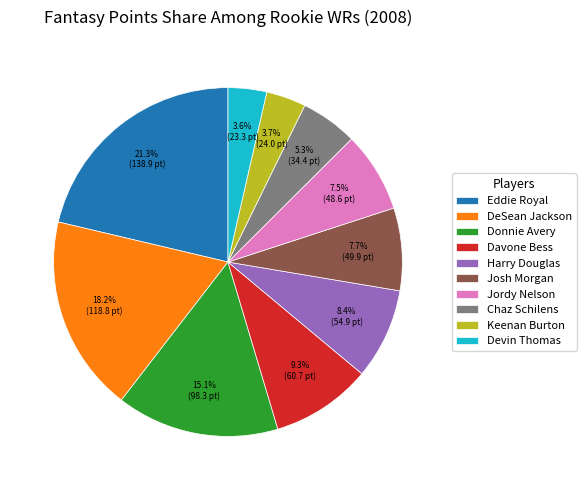

How many segments does this pie chart have?

10